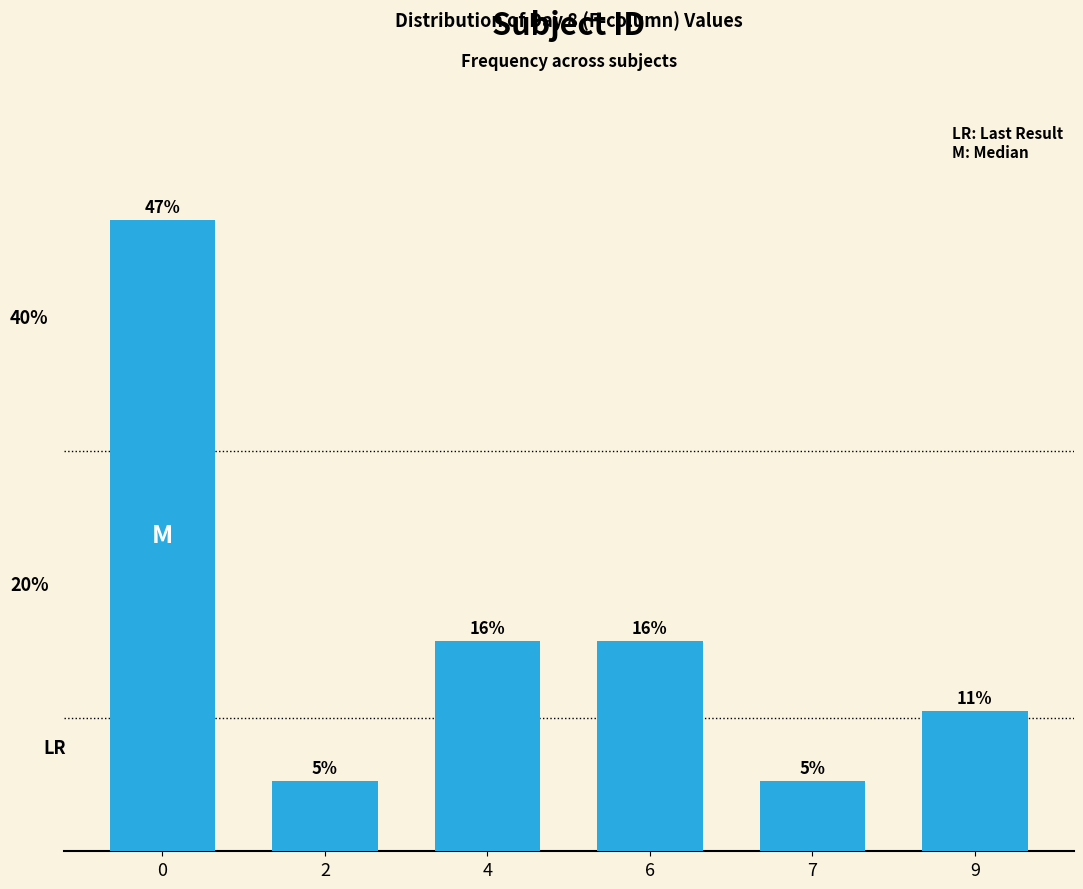

List the labels in order of value, largest first.

0, 4, 6, 9, 2, 7